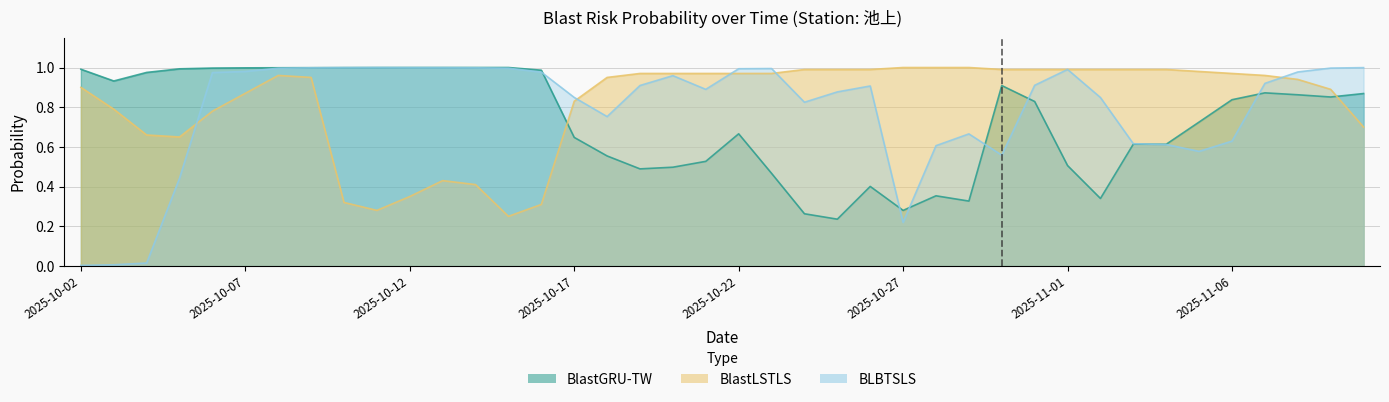

What is the sum of all BlastGRU-TW values?

29.4